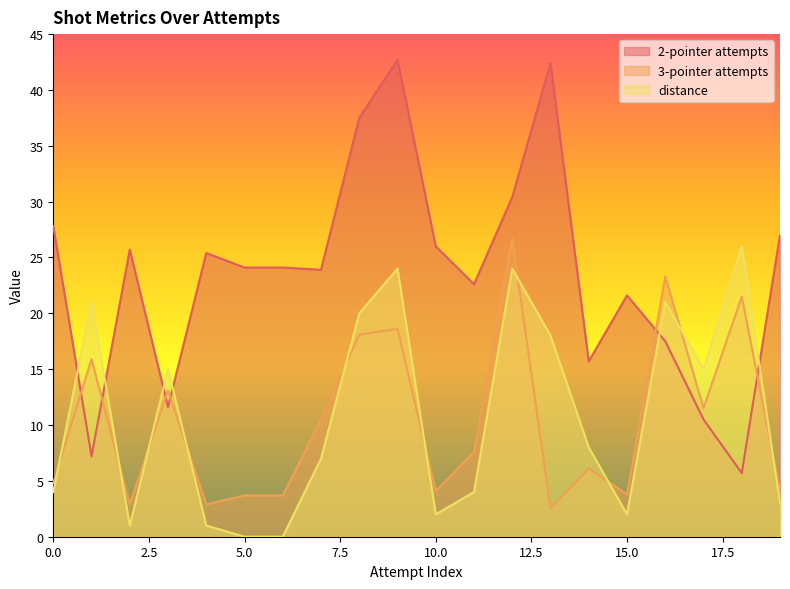

Which category has the highest value in the 2-pointer attempts series?

9